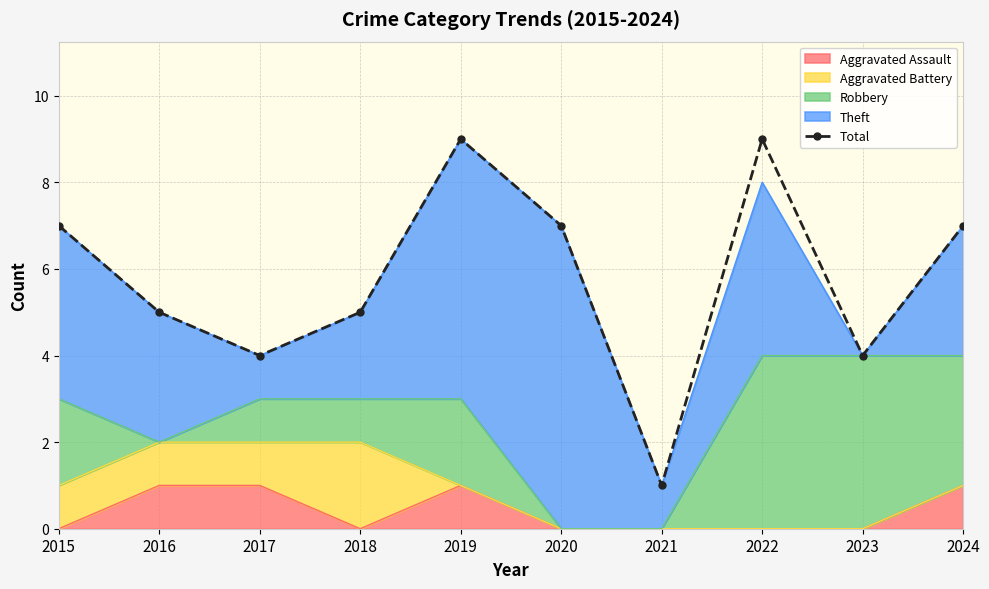

How many values are below 7?

5